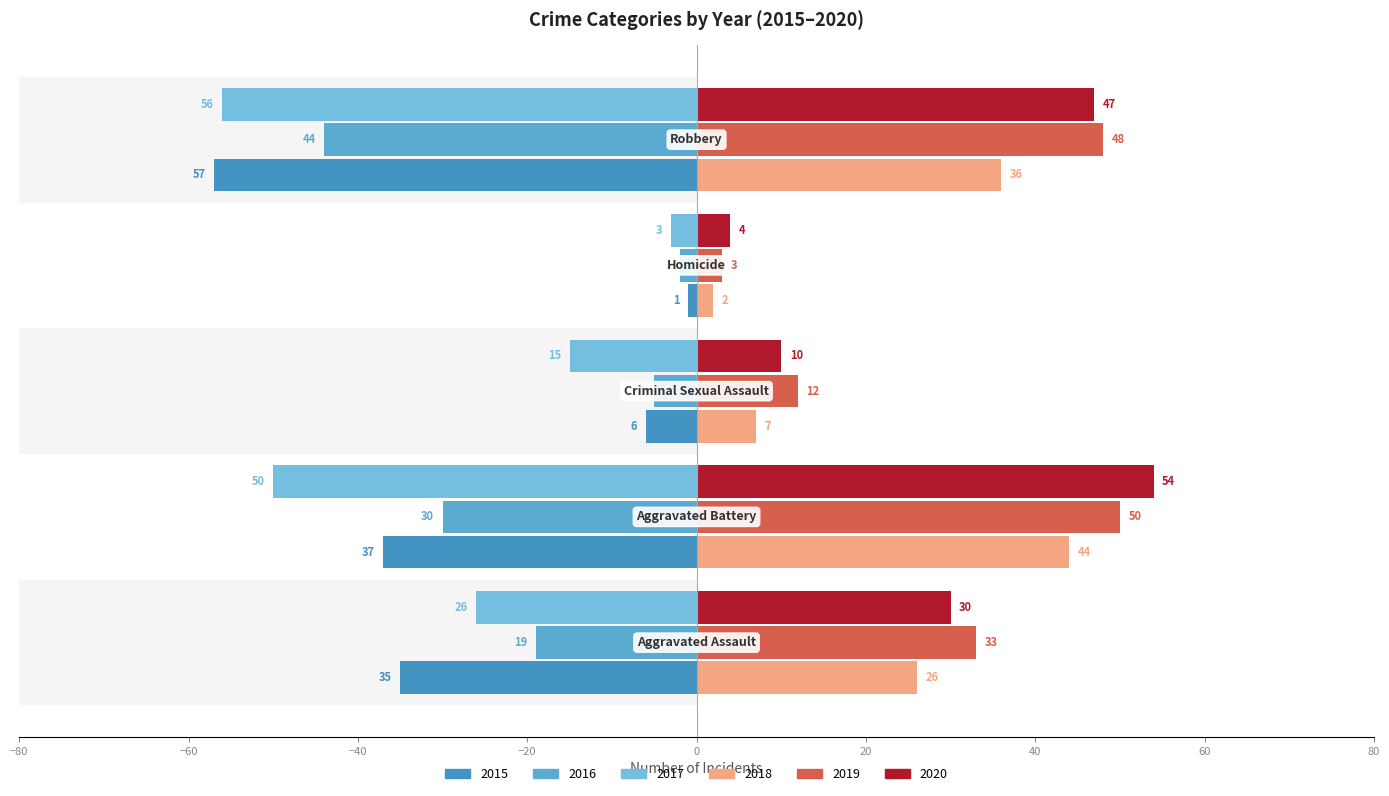

Is the value of 2016 at Robbery greater than the value of 2019 at Robbery?

No